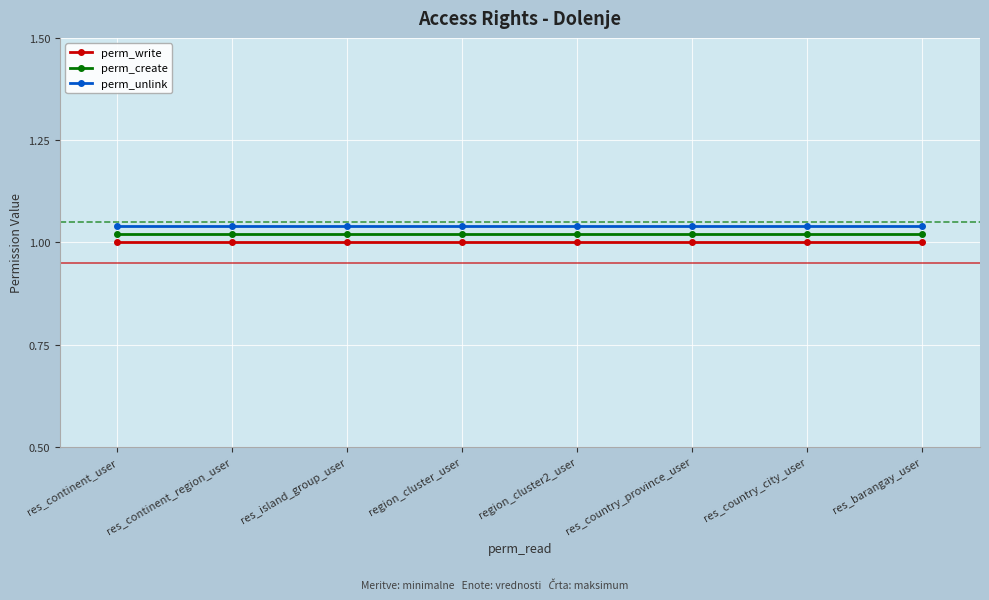

List the series in order of their peak value, lowest first.

perm_write, perm_create, perm_unlink